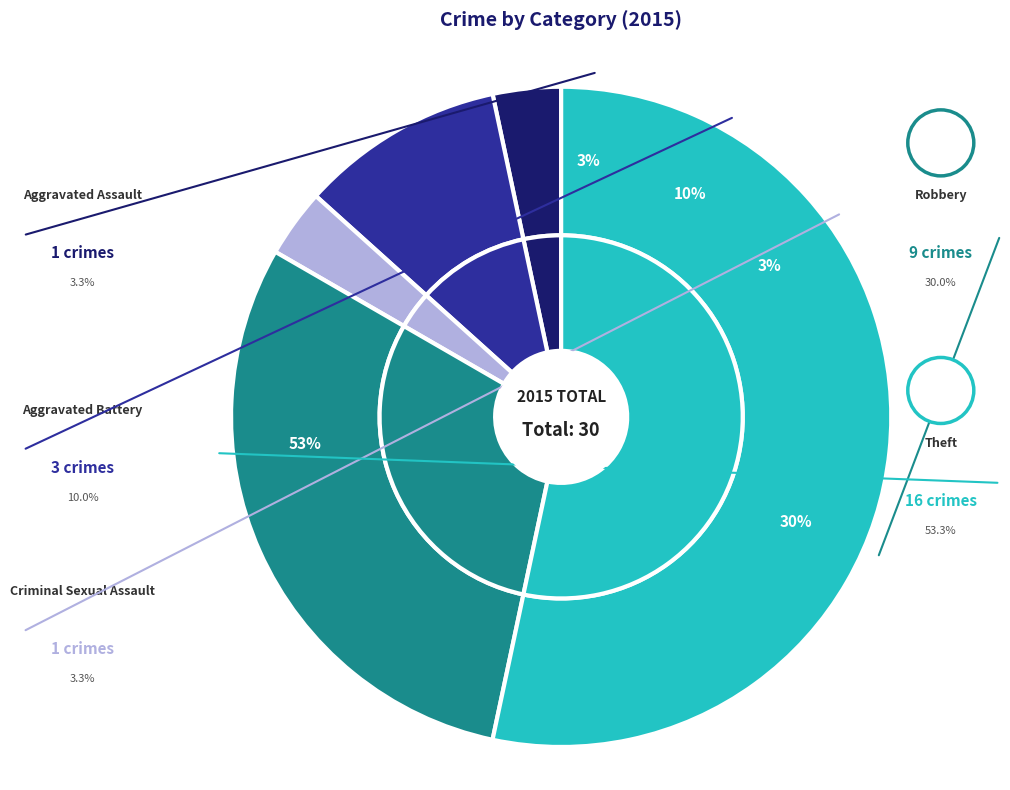

What is the change in value from Criminal Sexual Assault to Theft?

+15